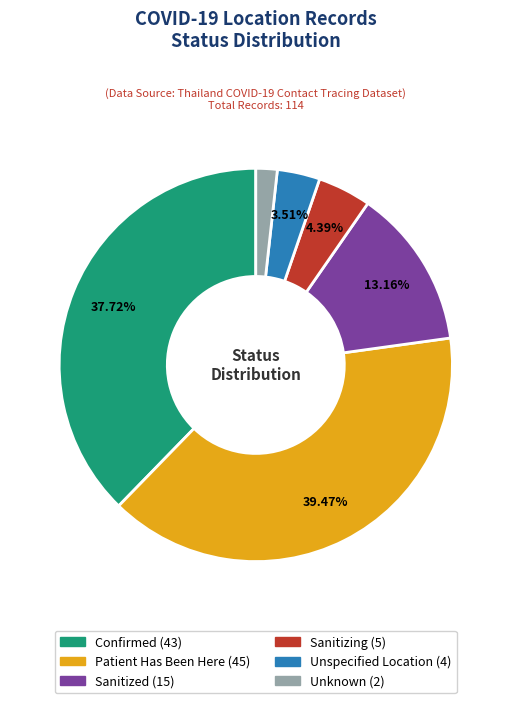

Is there any slice that represents more than half of the pie?

No